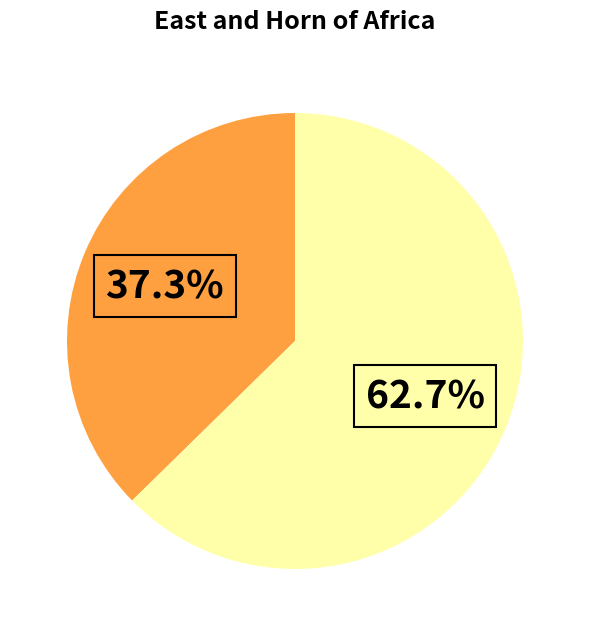

To the nearest percent, what is the average slice percentage?

50%